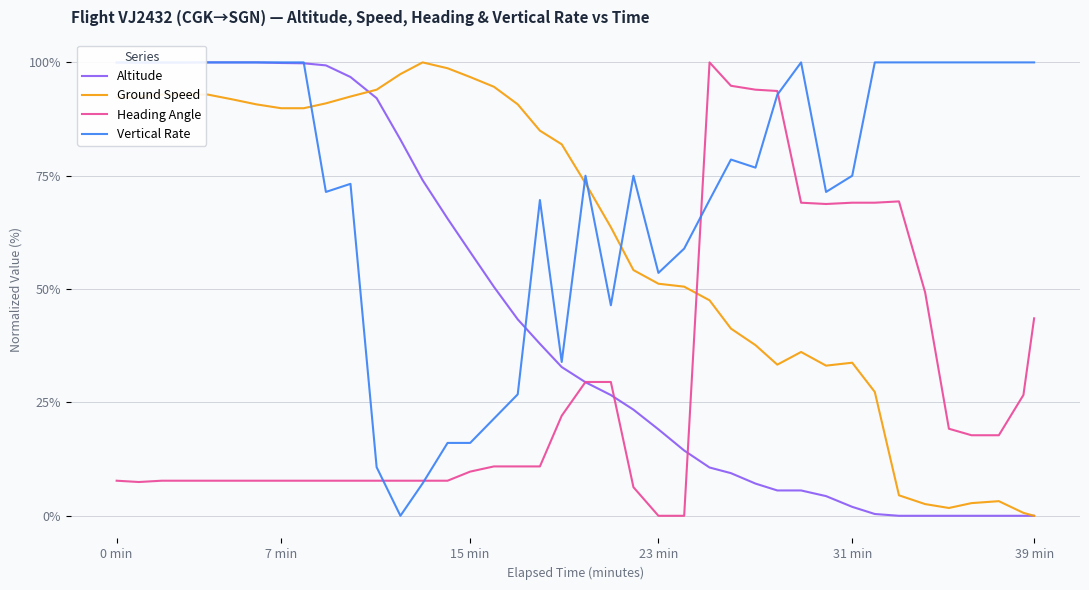

How many times do Ground Speed and Heading Angle cross each other?

1